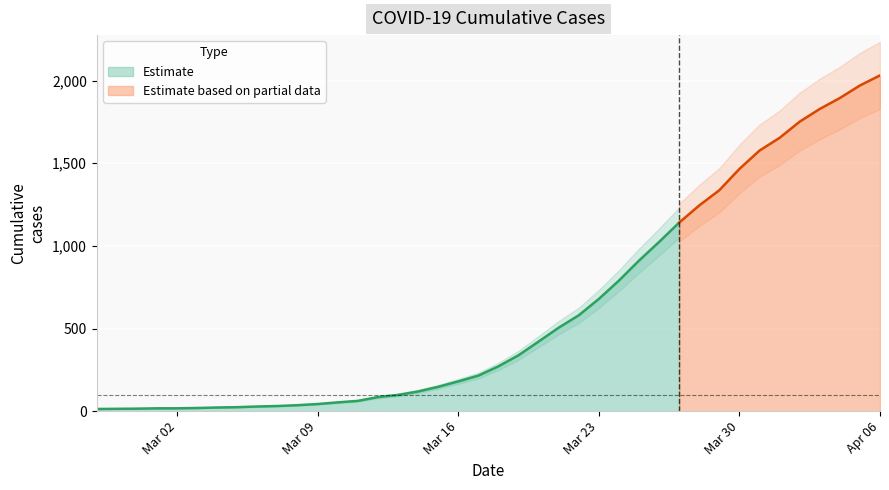

Where is the data nearest to the value 1022?

2020-03-26